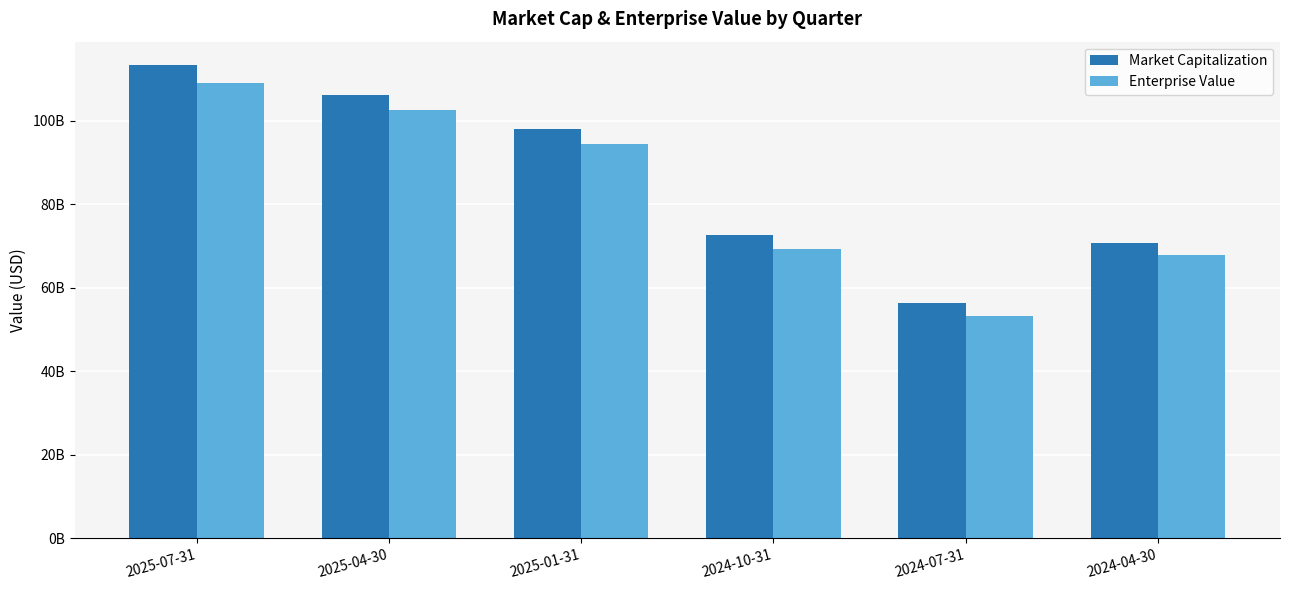

Rank the categories by Market Capitalization value from highest to lowest.

2025-07-31, 2025-04-30, 2025-01-31, 2024-10-31, 2024-04-30, 2024-07-31